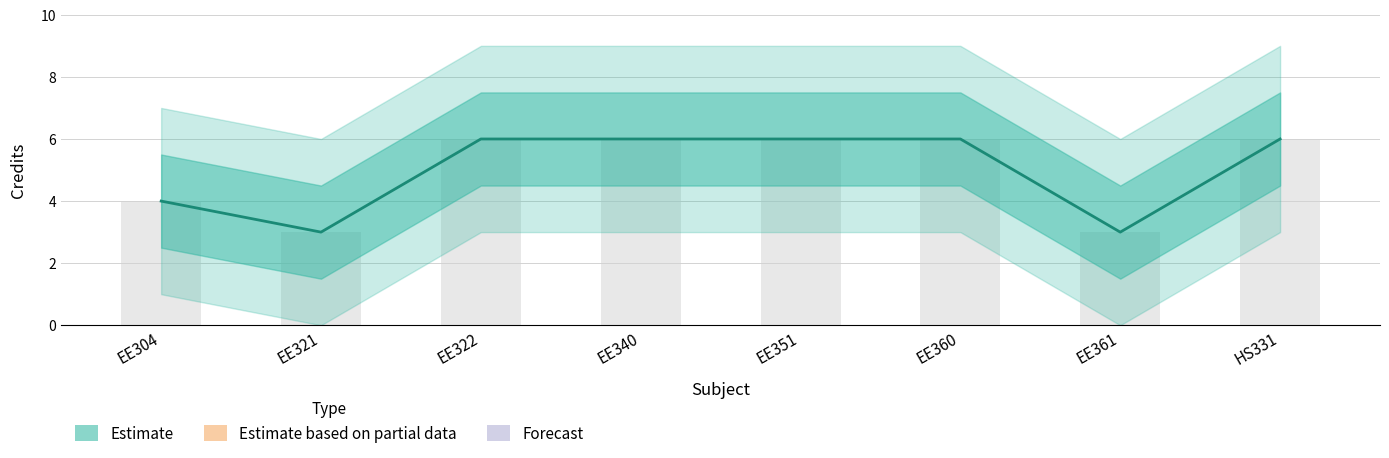

The chart shows a value of 6 at EE340. True or false?

True